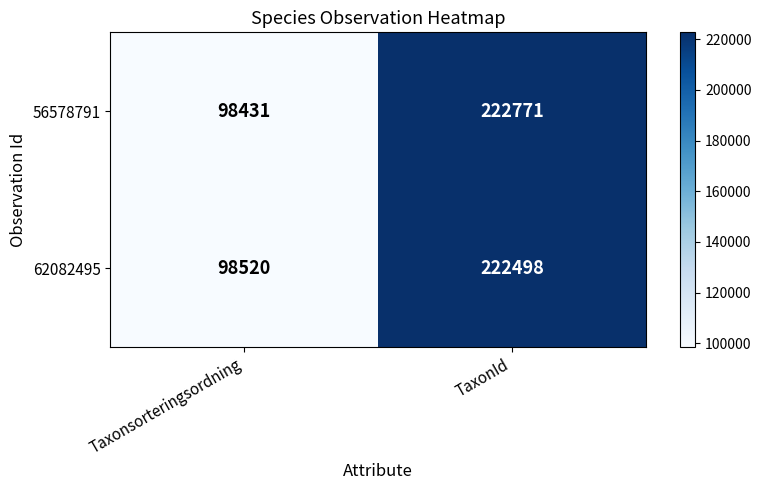

True or false: 56578791 has a value of 222771 at TaxonId.

True